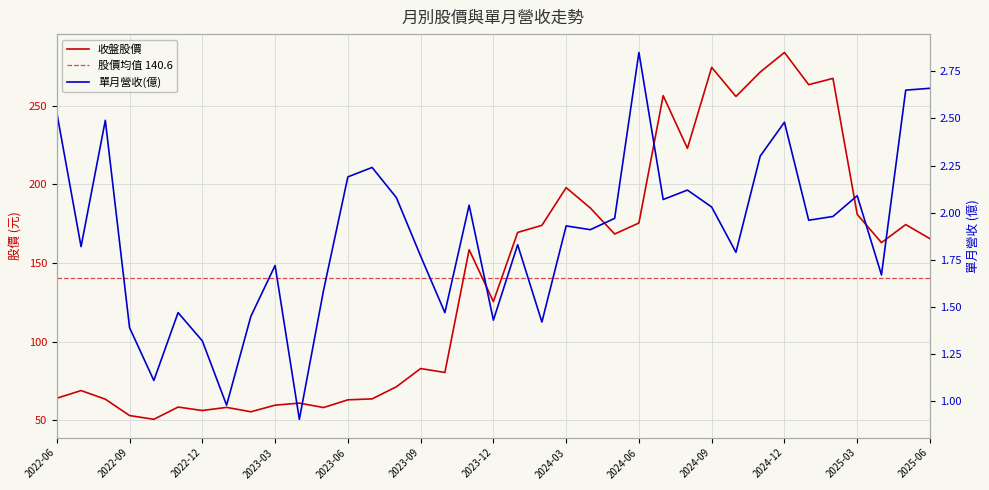

At which category is the sum across all series the highest?

2024-12